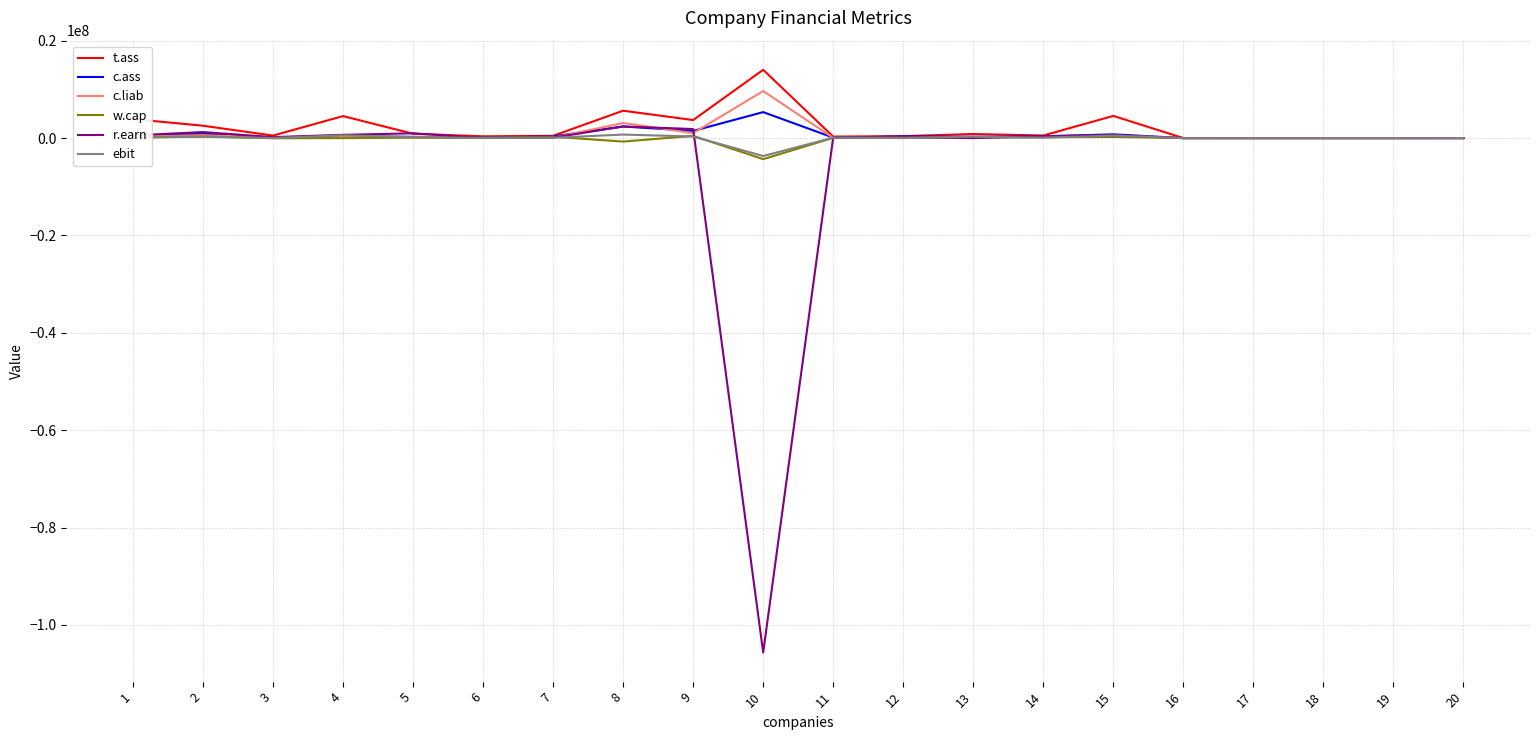

What is the minimum value shown in the chart?

-105671666.0